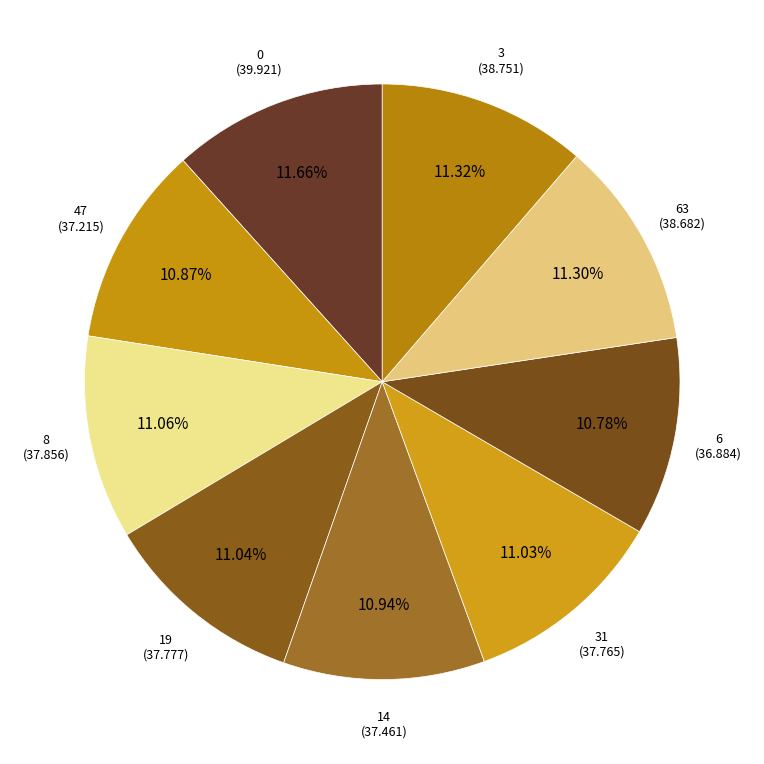

Does any single category account for the majority?

No